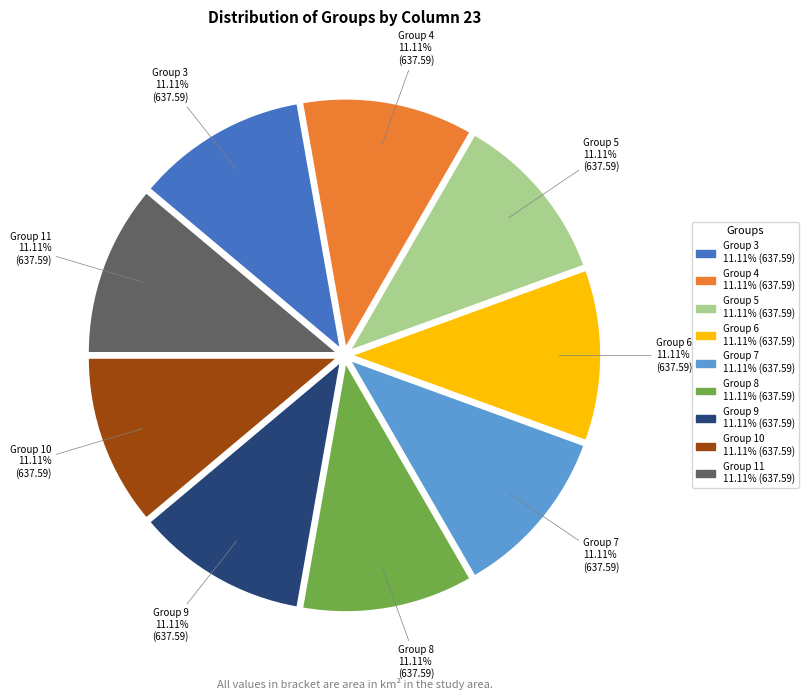

Is there a majority slice in this chart?

No